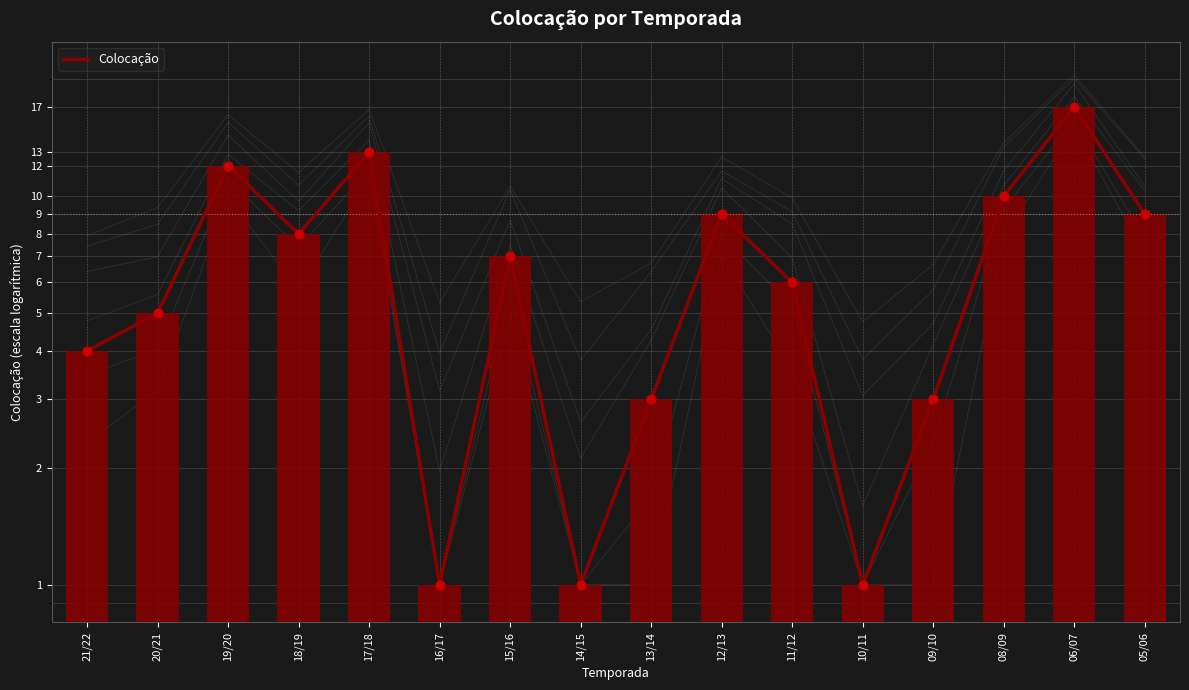

What is the change in value from 14/15 to 13/14?

+2